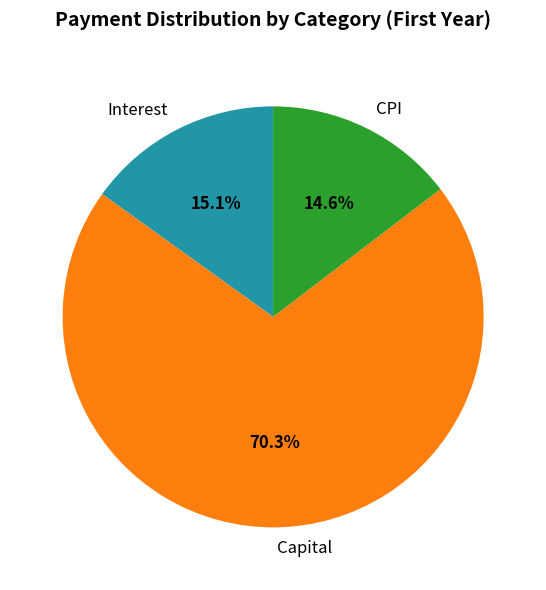

Which category has the biggest portion of the pie?

Capital